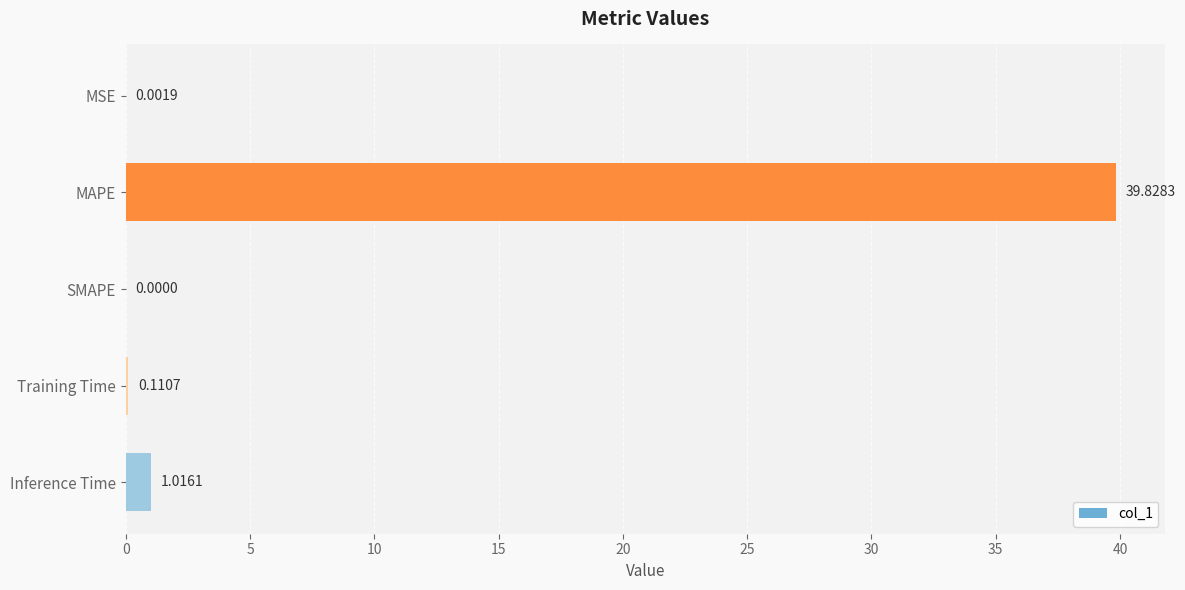

What is the change in value from SMAPE to Training Time?

+0.1